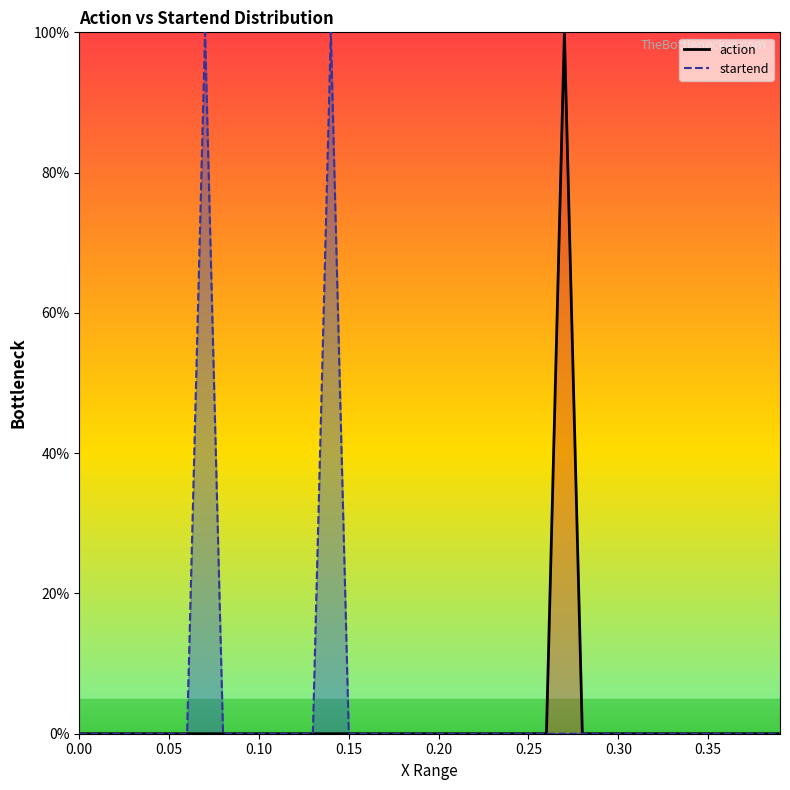

Which series has the largest range (max minus min)?

action